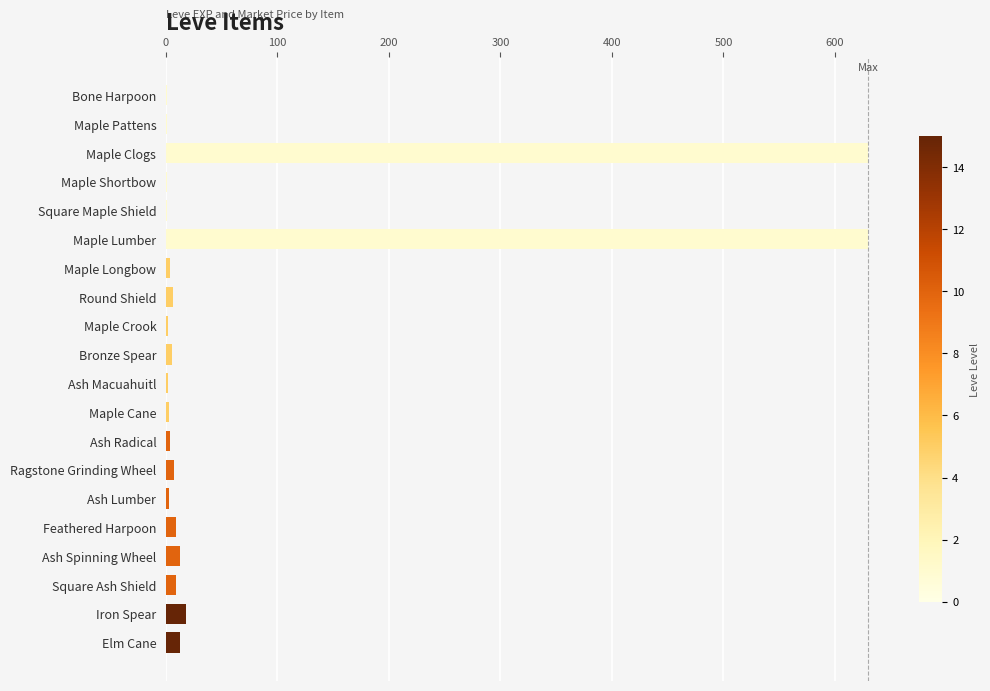

What is the maximum value shown in the chart?

630